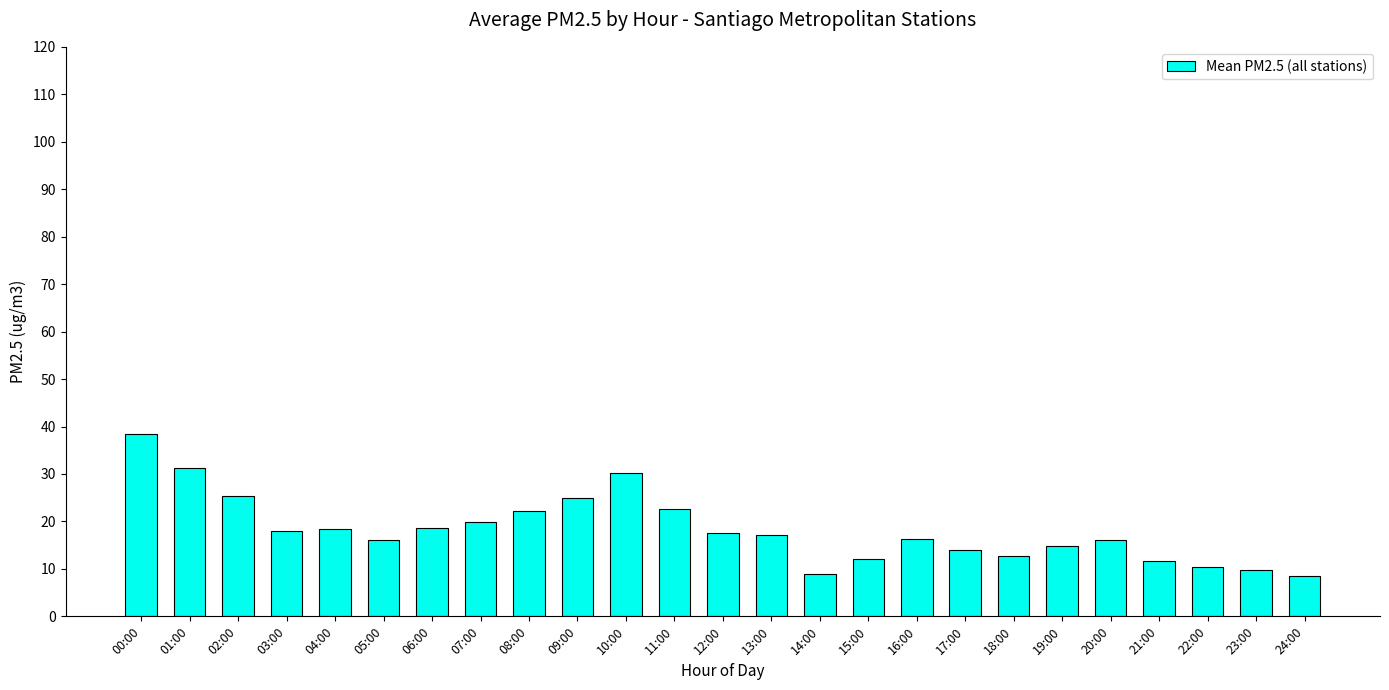

What is the label of the 25th bar from the right?

00:00